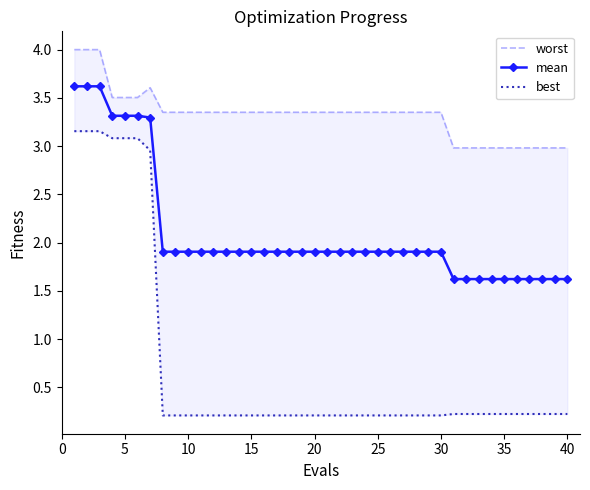

What is the lowest value of the mean series?

1.6